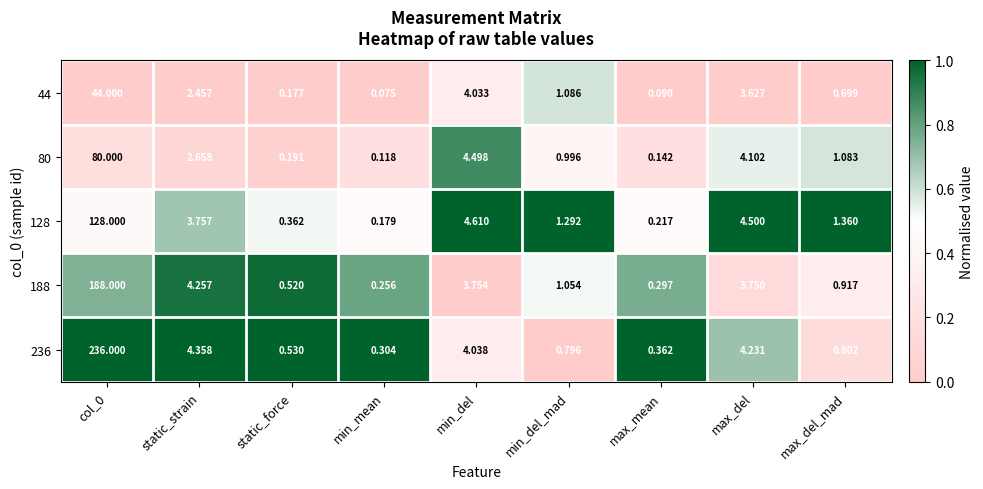

At which category is the sum across all series the highest?

col_0